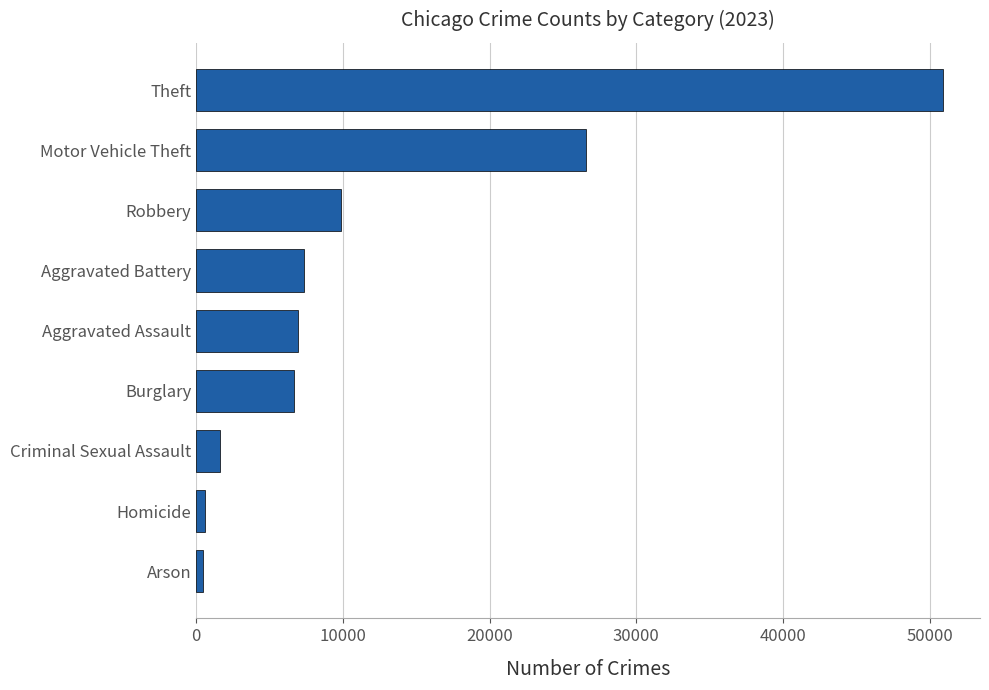

What is the sum of the values at Aggravated Battery and Criminal Sexual Assault?

8932